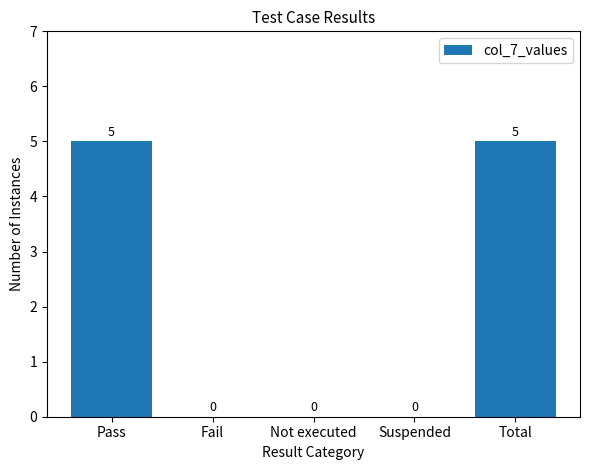

Reading right to left, extract all data points from this chart.

5	0	0	0	5